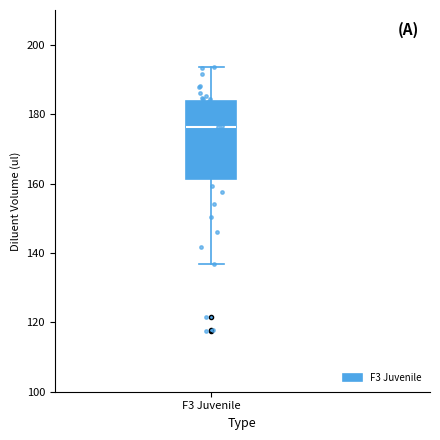

Where is the upper edge of the box for F3 Juvenile on the y-axis? The values are not printed on the chart, so give them approximately, as read against the axis.

184